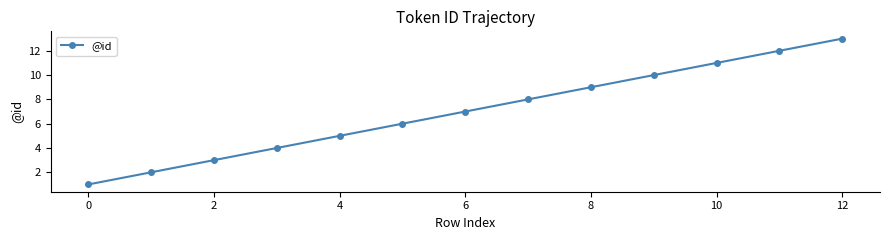

Does the chart have visible grid lines?

No